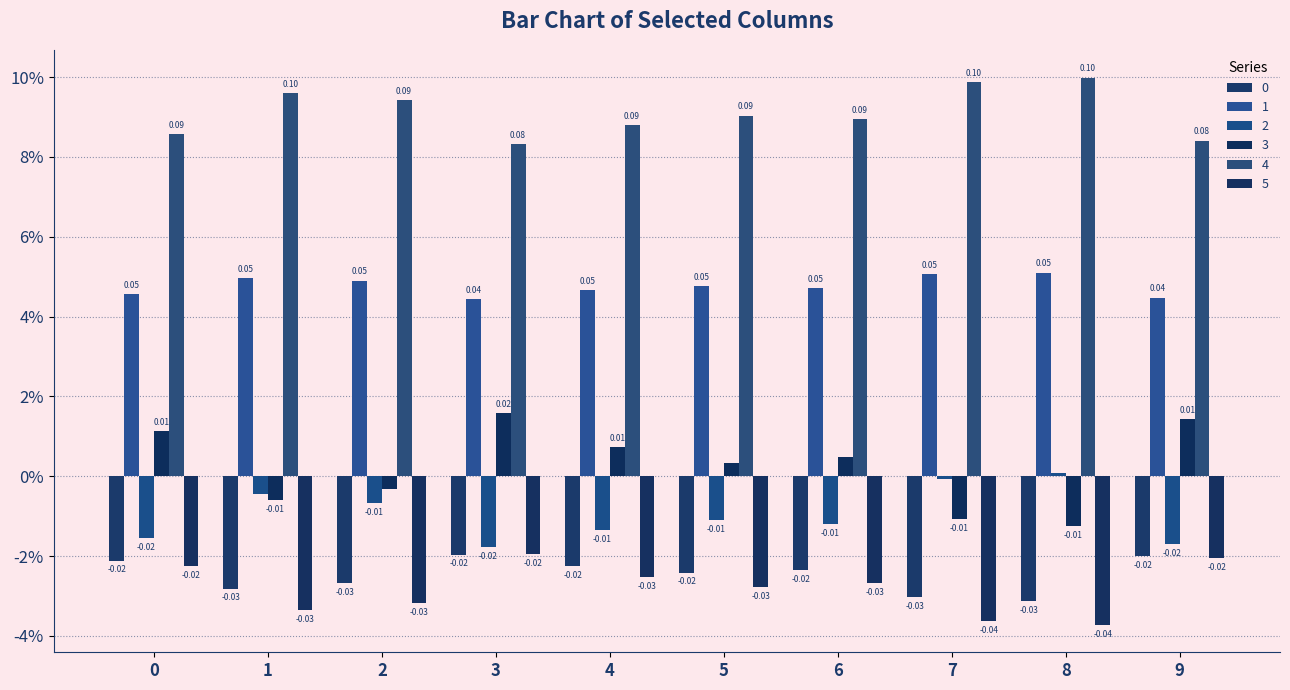

Which category has the highest value across all series?

8